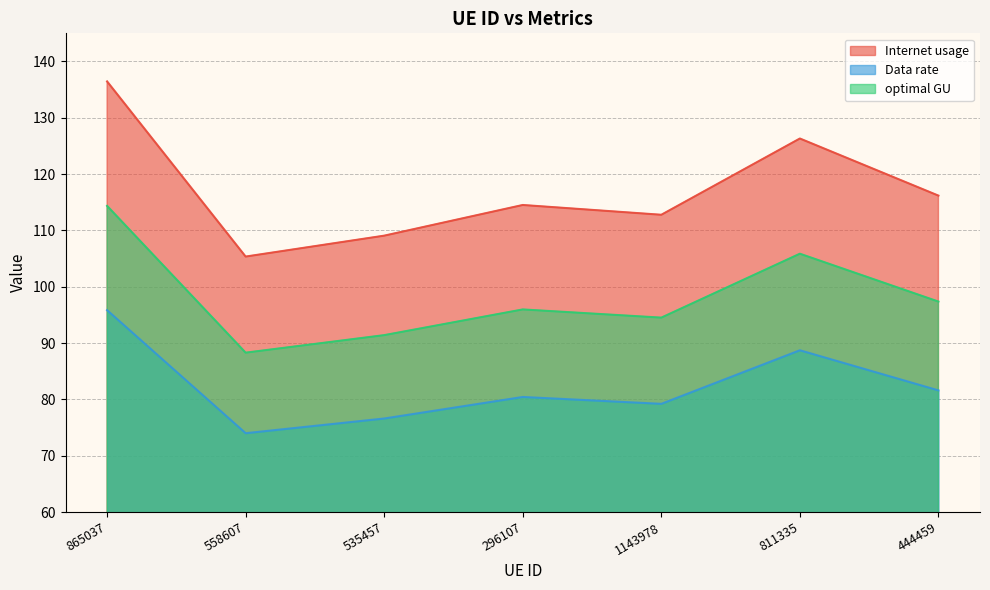

Where is Data rate nearest to the value 84?

444459